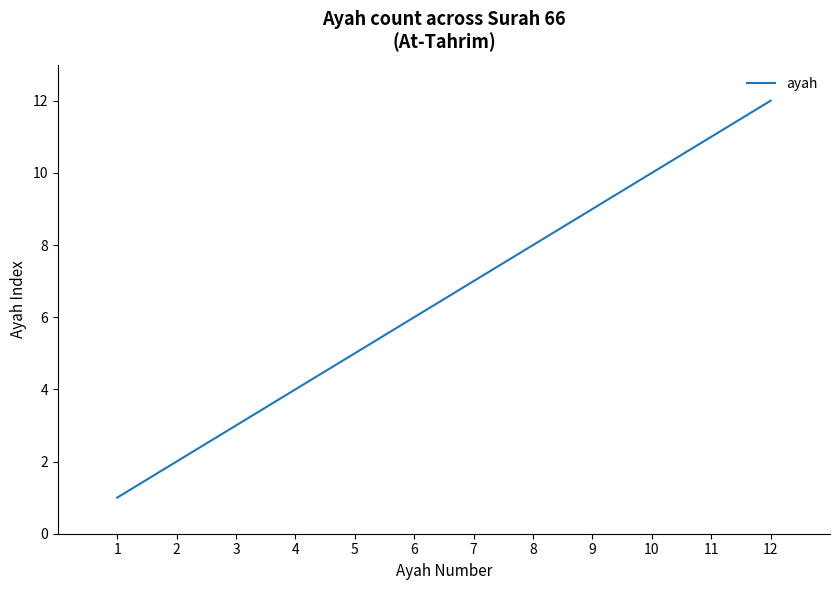

The value at 11 is 19. True or false?

False